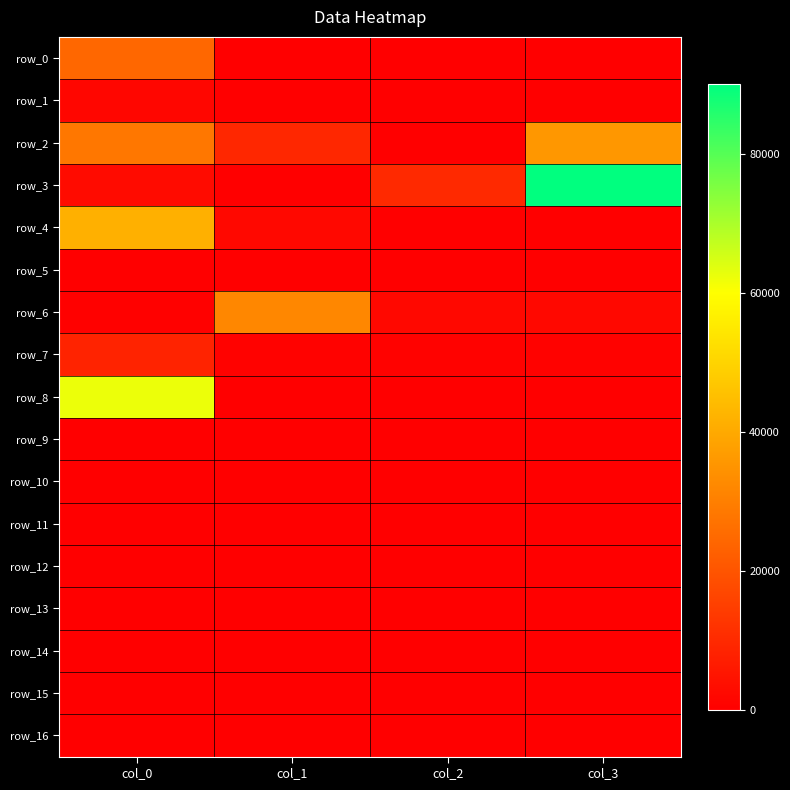

What is the total value across all series at col_2?

13030.4